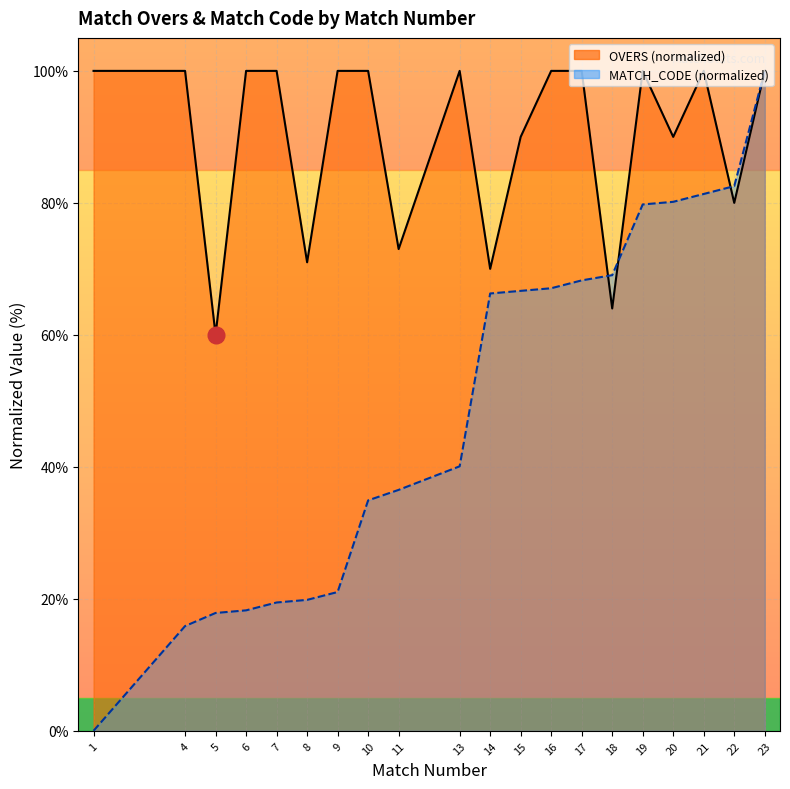

What is the total value across all series at 7?

119.4